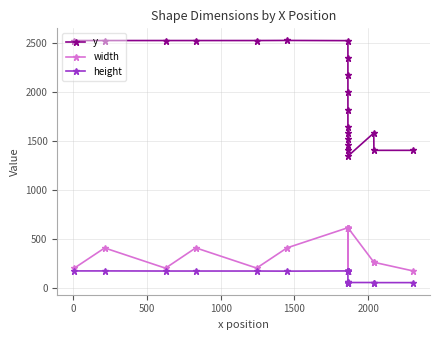

At how many categories does at least one series exceed 319?

20